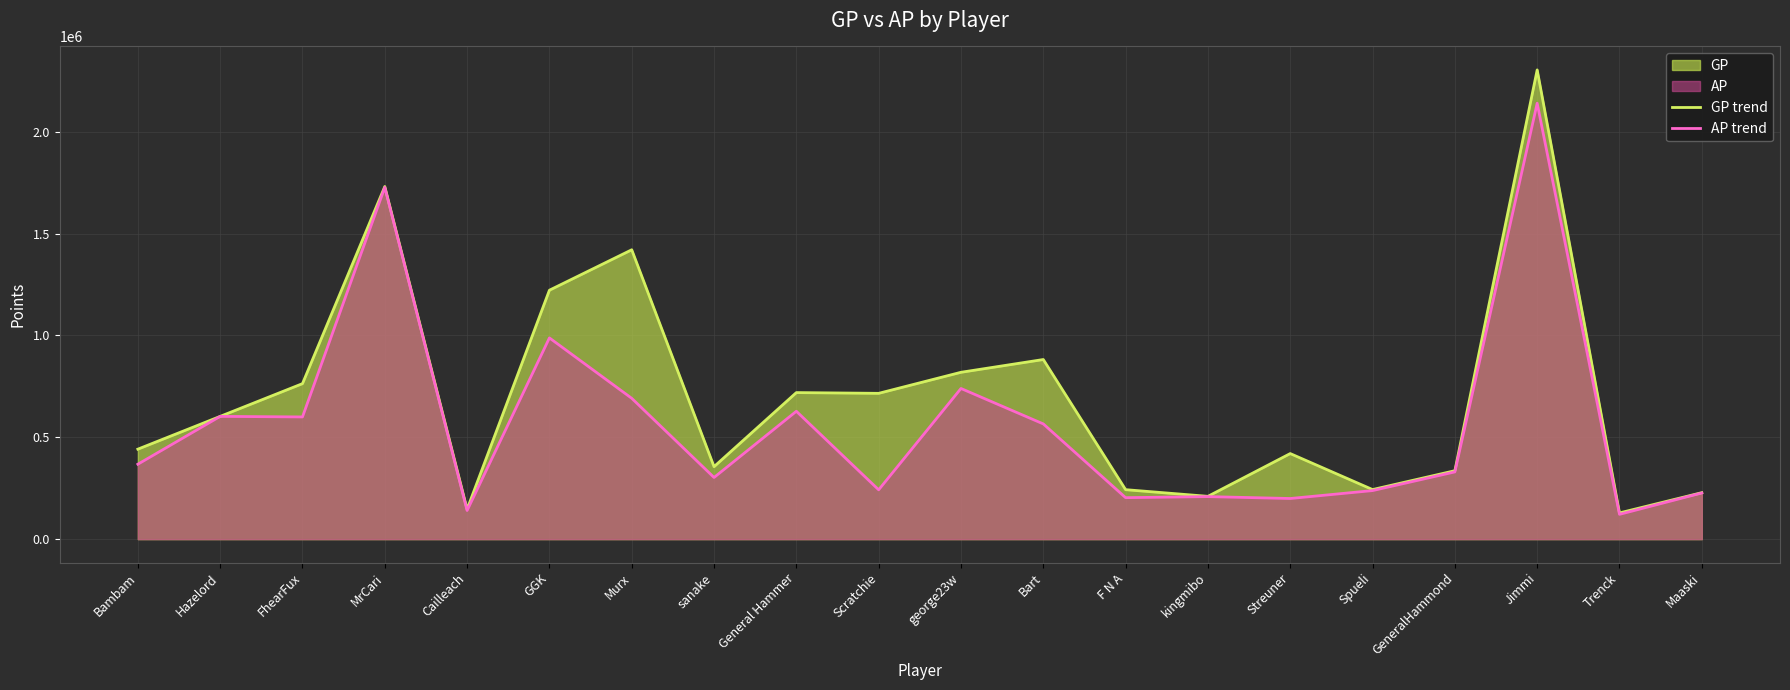

True or false: AP trend has more than 0 points higher than both neighbors.

True